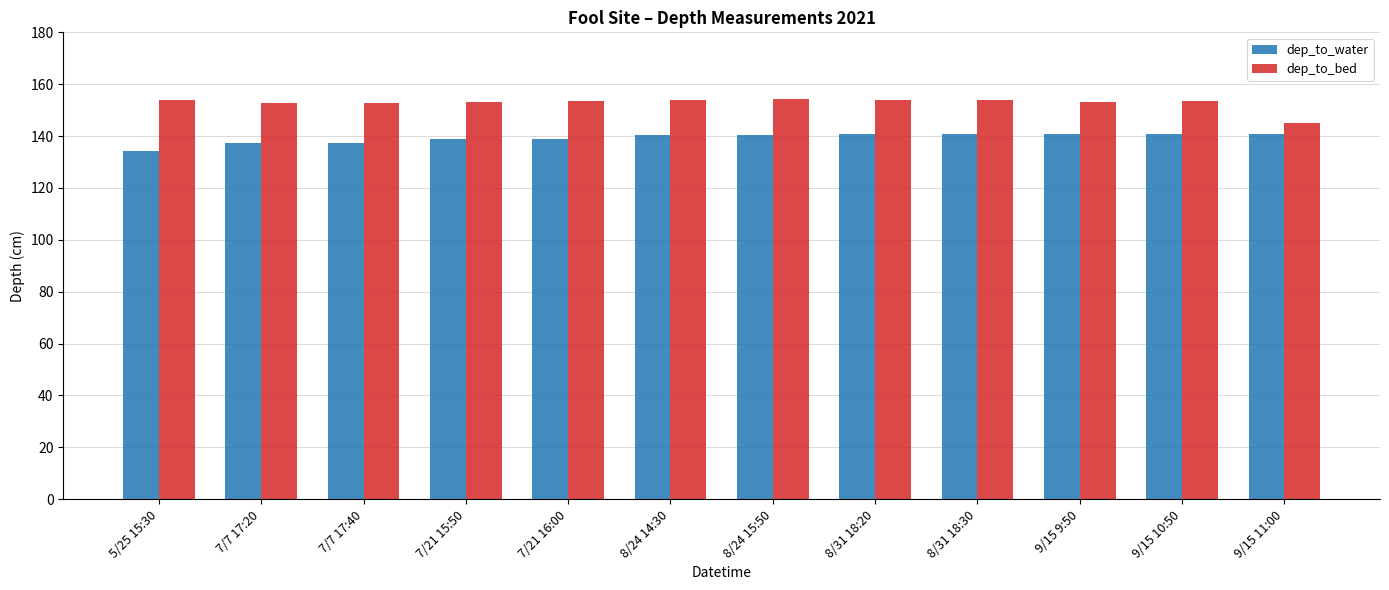

Is the value of dep_to_bed at 9/15 9:50 greater than the value of dep_to_water at 8/24 15:50?

Yes